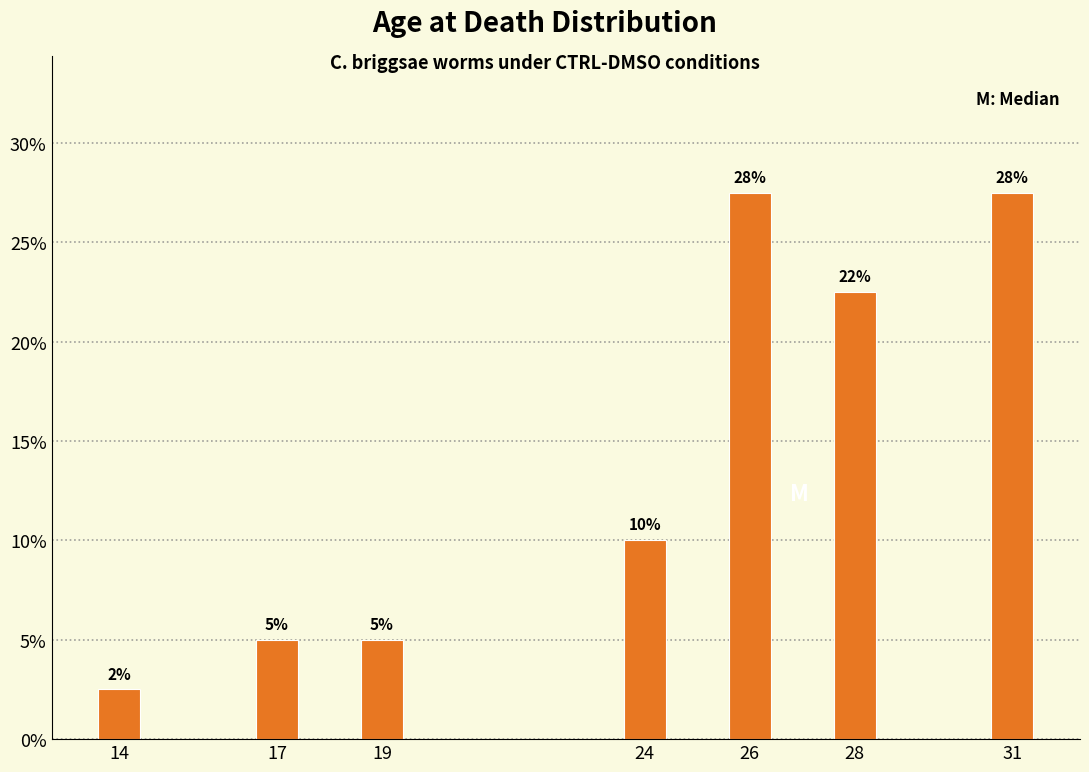

Does the chart contain any negative values?

No